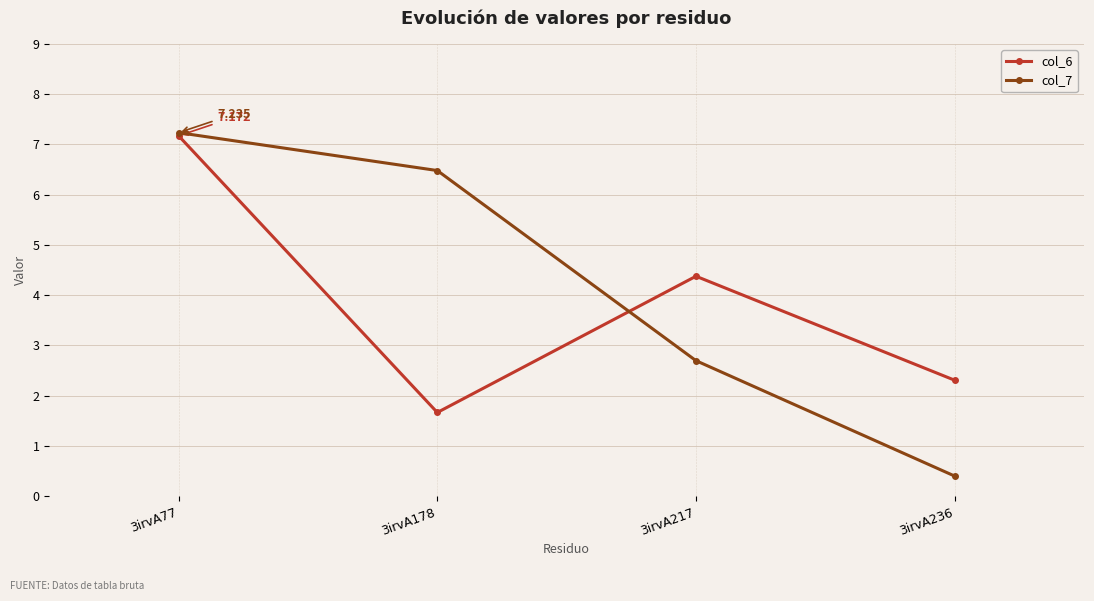

Is this an area chart (filled region under the line)?

No